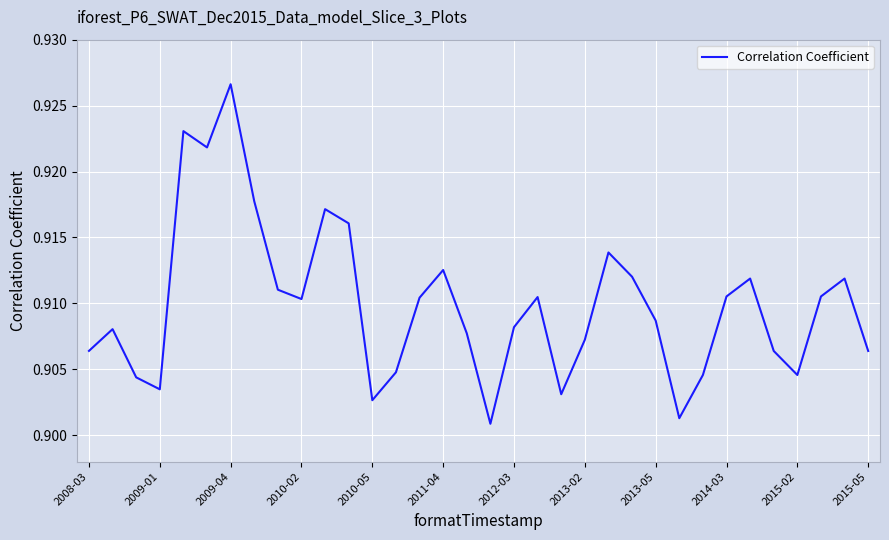

Reading left to right, what are all the values shown in this chart?

0.9	0.9	0.9	0.9	0.9	0.9	0.9	0.9	0.9	0.9	0.9	0.9	0.9	0.9	0.9	0.9	0.9	0.9	0.9	0.9	0.9	0.9	0.9	0.9	0.9	0.9	0.9	0.9	0.9	0.9	0.9	0.9	0.9	0.9